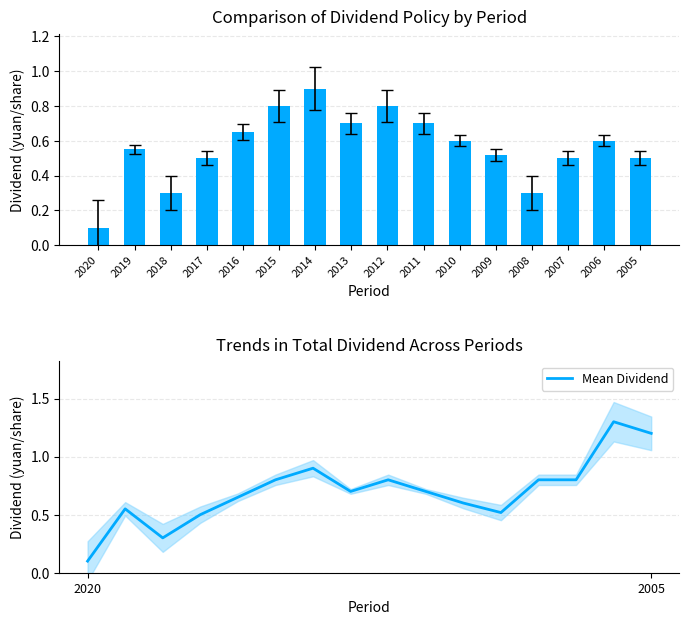

Reading right to left, list all the values displayed in this chart.

現金股利合計: 2005=0.5	2006=0.6	2007=0.5	2008=0.3	2009=0.5	2010=0.6	2011=0.7	2012=0.8	2013=0.7	2014=0.9	2015=0.8	2016=0.7	2017=0.5	2018=0.3	2019=0.6	2020=0.1
Mean Dividend: 2005=1.2	2006=1.3	2007=0.8	2008=0.8	2009=0.5	2010=0.6	2011=0.7	2012=0.8	2013=0.7	2014=0.9	2015=0.8	2016=0.7	2017=0.5	2018=0.3	2019=0.6	2020=0.1